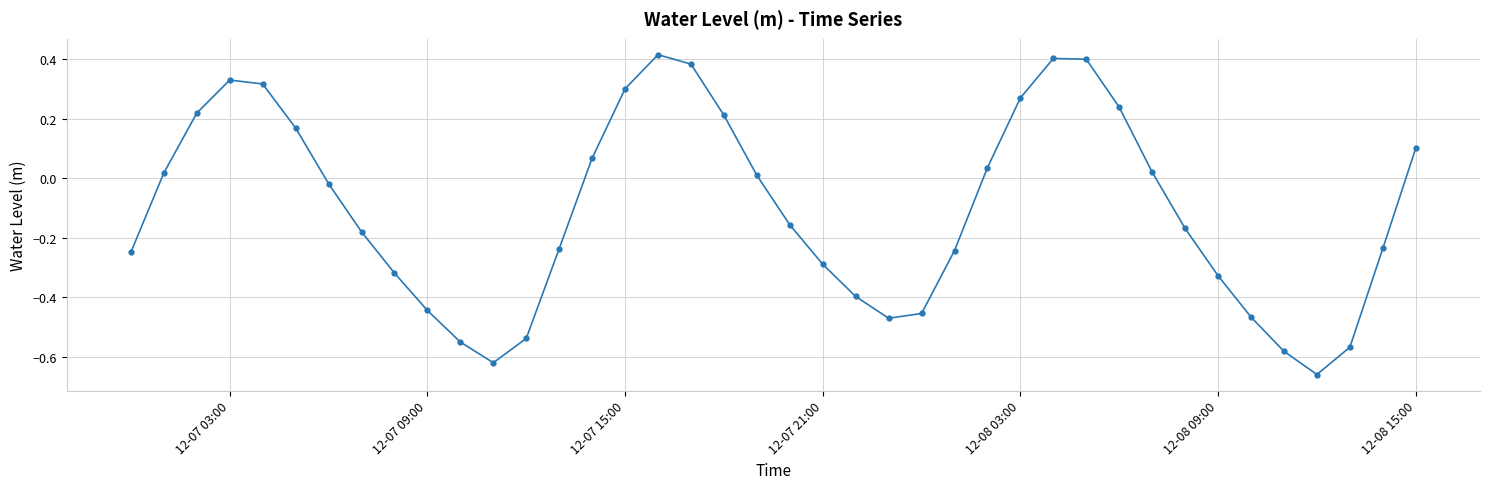

What is the difference between the second highest and minimum values?

1.1